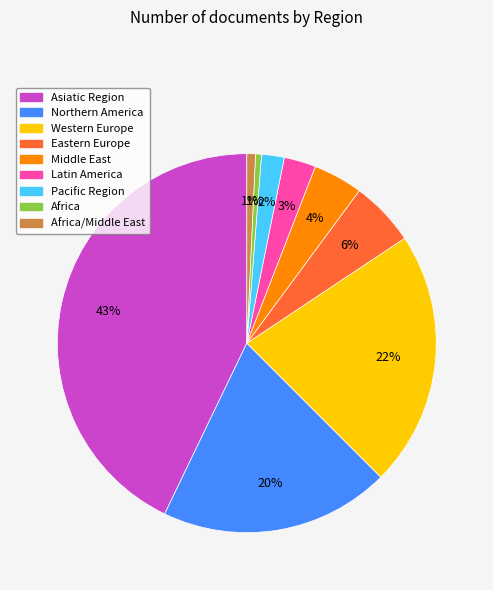

True or false: Western Europe accounts for 32% of the total.

False